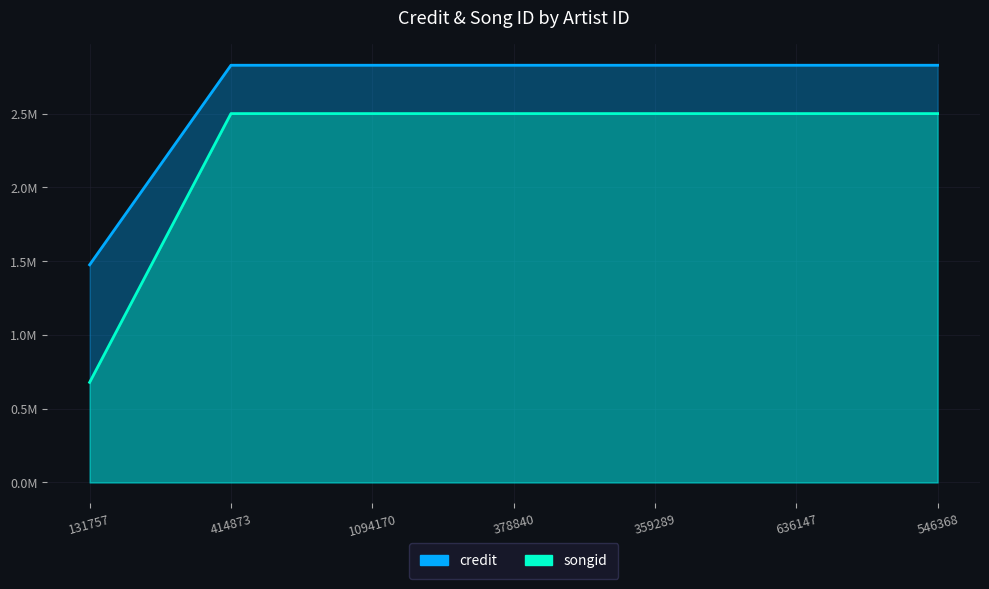

Reading right to left, transcribe all the data shown in this chart.

credit: 2827718	2827718	2827718	2827718	2827718	2827718	1475328
songid: 2500081	2500081	2500081	2500081	2500081	2500081	678501